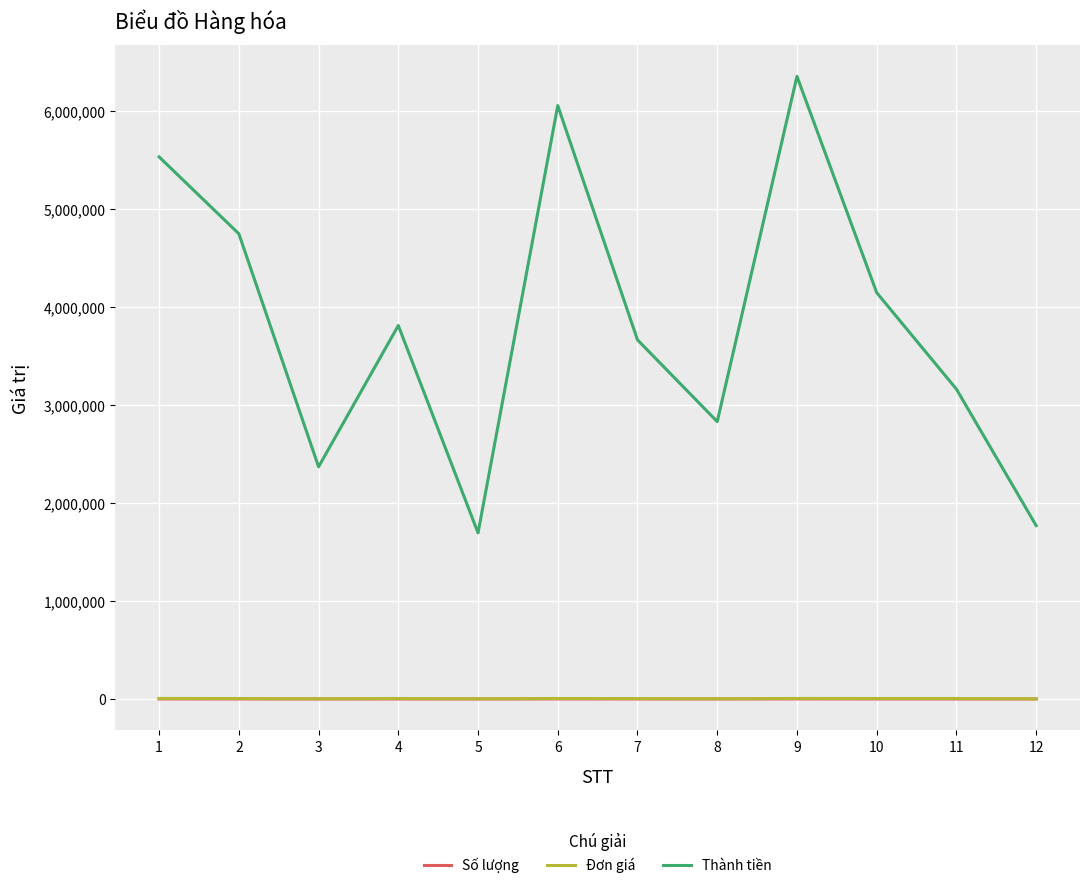

What is the maximum value shown in the chart?

6354000